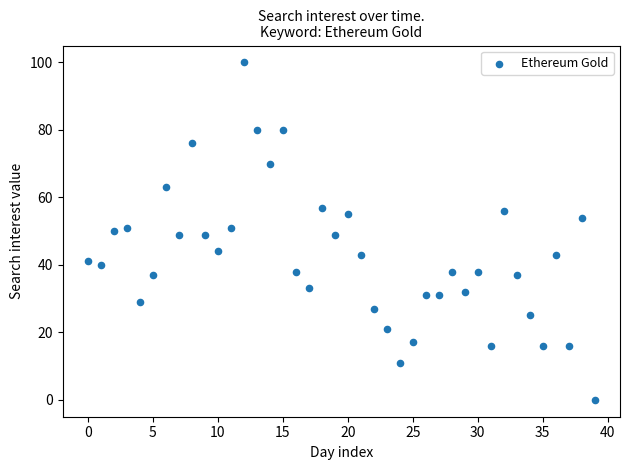

What is the range of Y values (max minus min)?

100